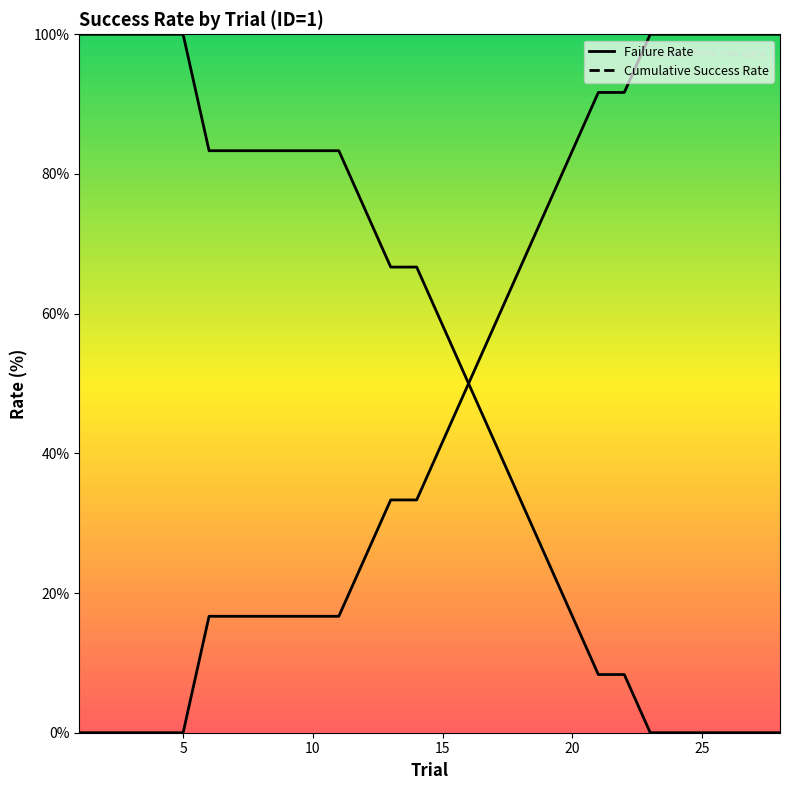

True or false: Cumulative Success Rate and Failure Rate intersect in this chart.

False